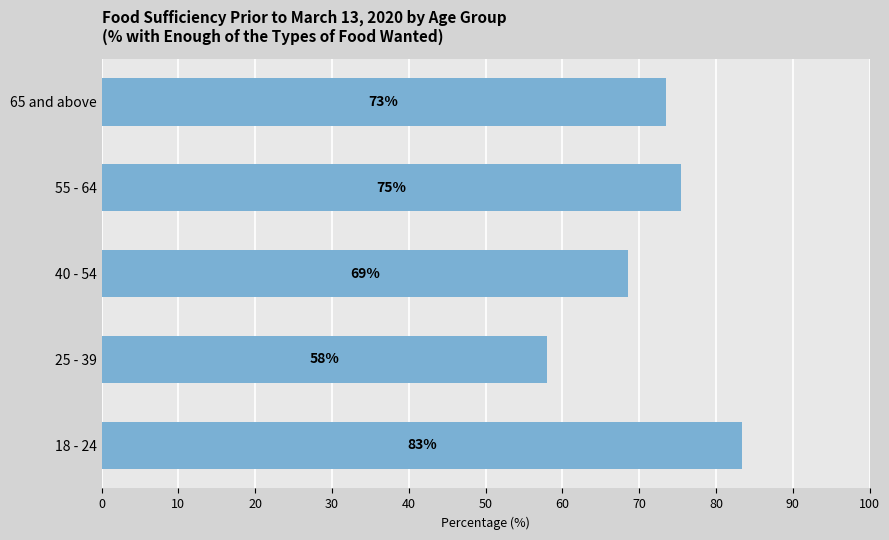

Does the chart contain any negative values?

No